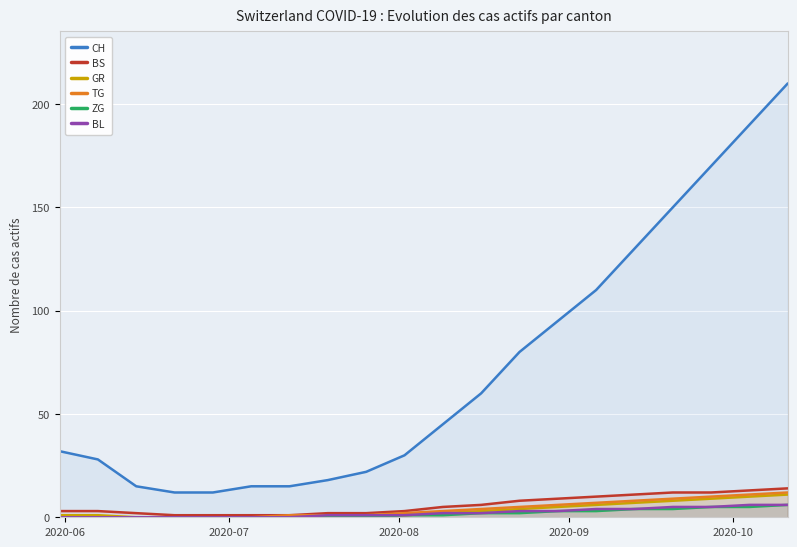

Which series has the largest range (max minus min)?

CH